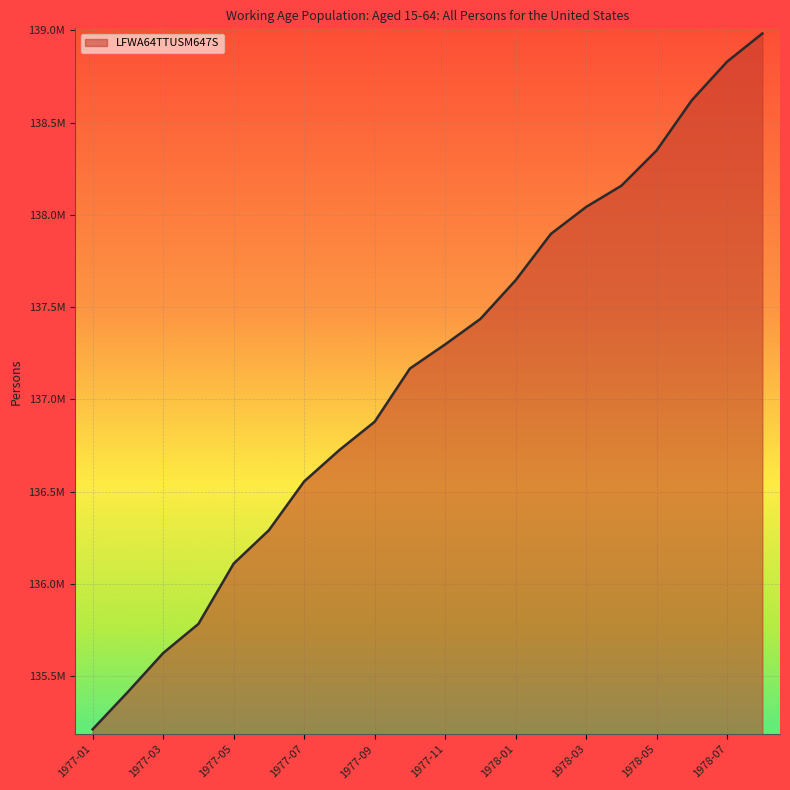

What is the label of the 16th point from the left?

1978-04